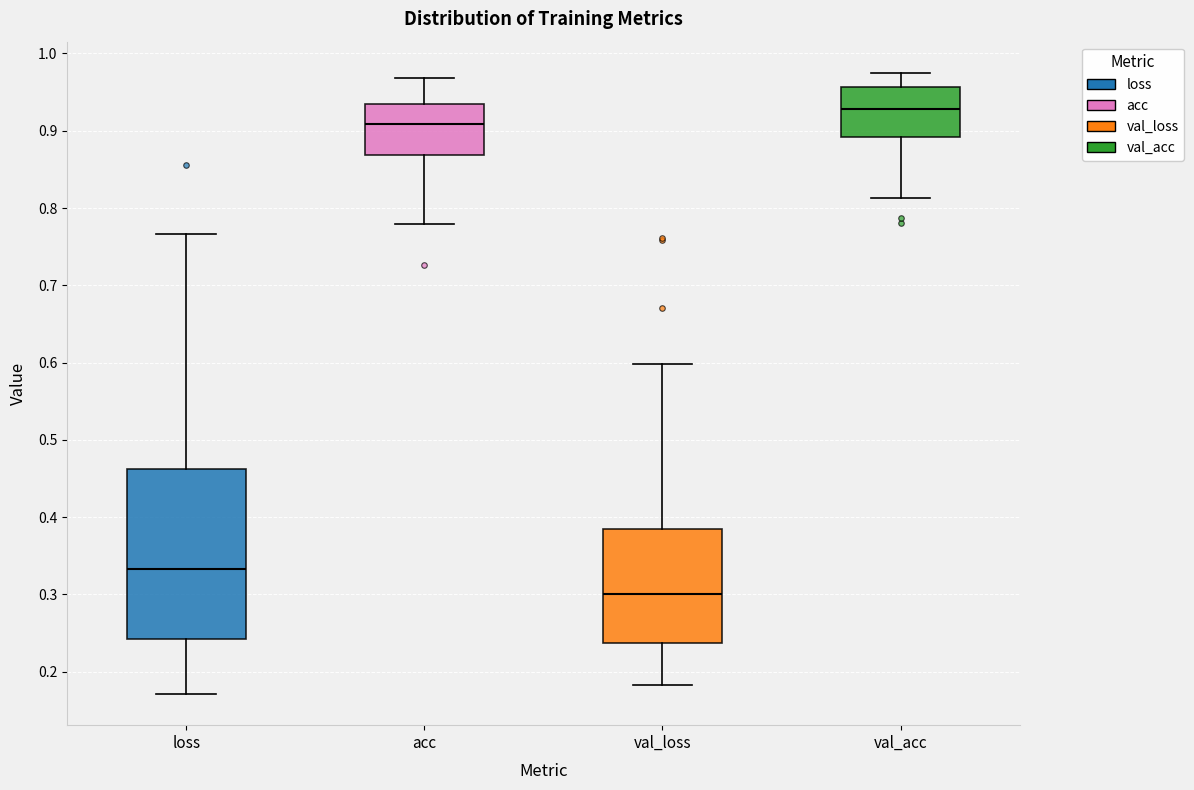

Reading left to right, transcribe this box plot: for each box, give where its median line is, the range the box spans, and where its two whiskers end, as read against the y-axis. The values are not printed on the chart, so give them approximately, as read against the axis.

loss: median 0.33, box 0.24 to 0.46, whiskers 0.17 to 0.77
acc: median 0.91, box 0.87 to 0.93, whiskers 0.78 to 0.97
val_loss: median 0.30, box 0.24 to 0.39, whiskers 0.18 to 0.60
val_acc: median 0.93, box 0.89 to 0.96, whiskers 0.81 to 0.98